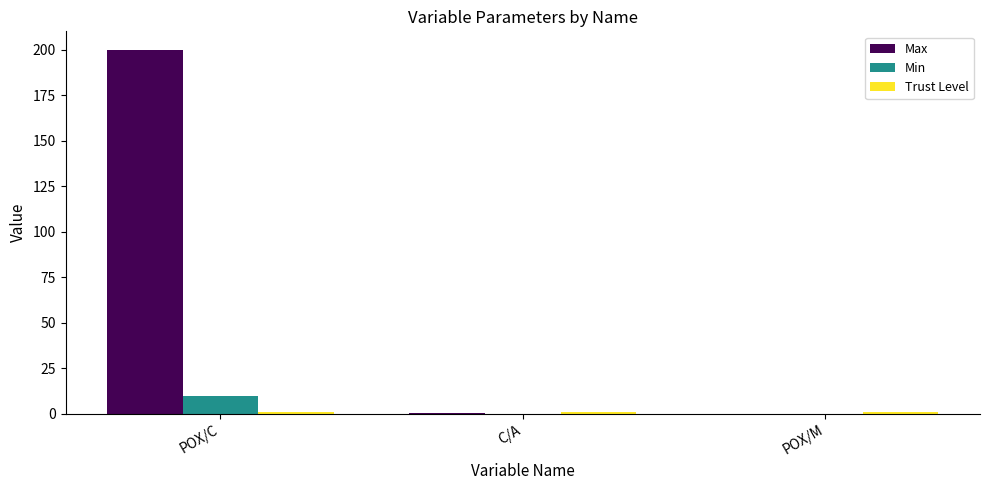

At which category does the chart reach its peak across all series?

POX/C